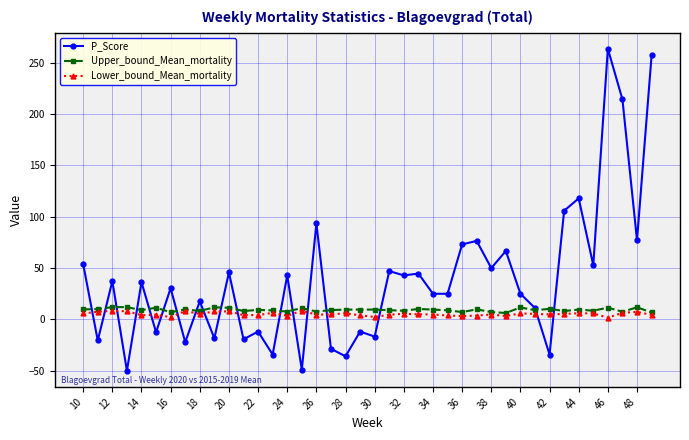

What are all the series names shown in the legend?

P_Score, Upper_bound_Mean_mortality, Lower_bound_Mean_mortality